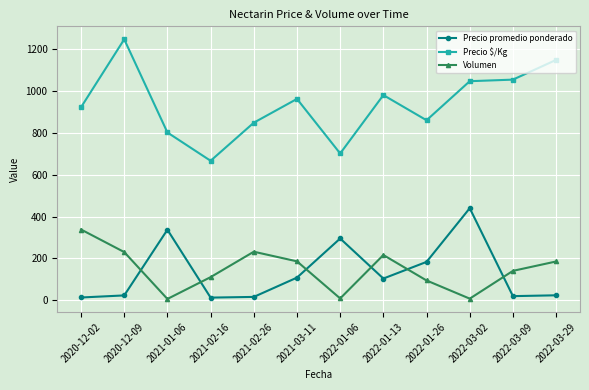

Is it true that Volumen equals 230.0 at 2020-12-09?

True